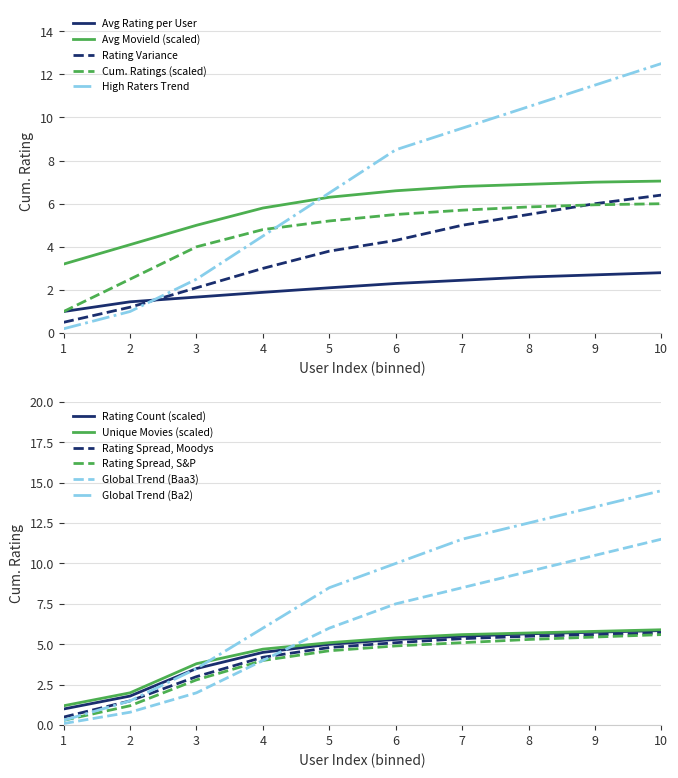

What is the value of the Rating Variance point at the 10th from the left?

6.4